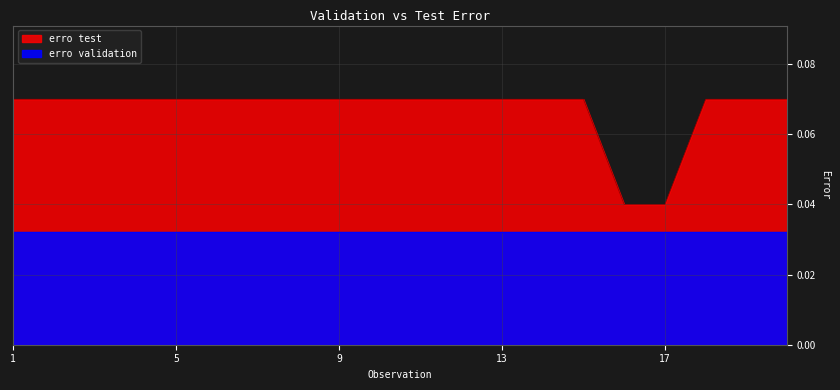

Which category has the highest value across all series?

1